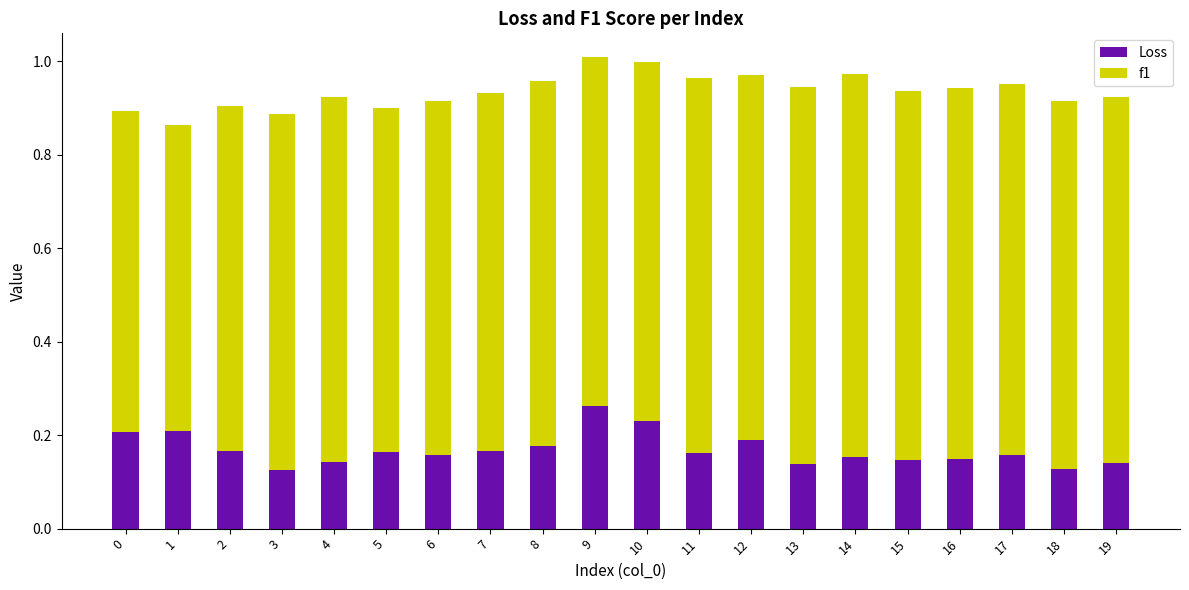

Count the Loss values in the range 0 to 1.

20